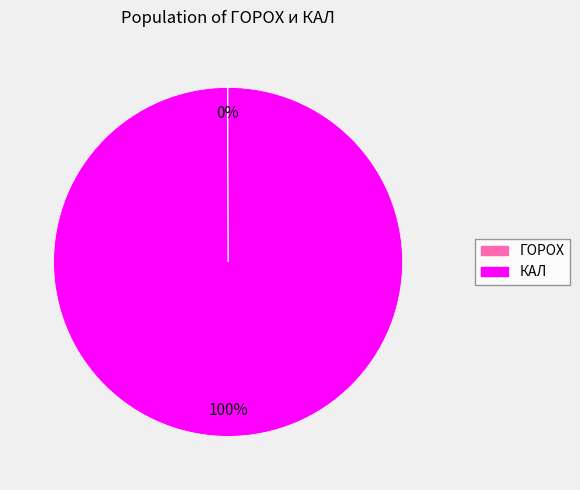

To the nearest percent, what percentage of the pie is КАЛ?

100%